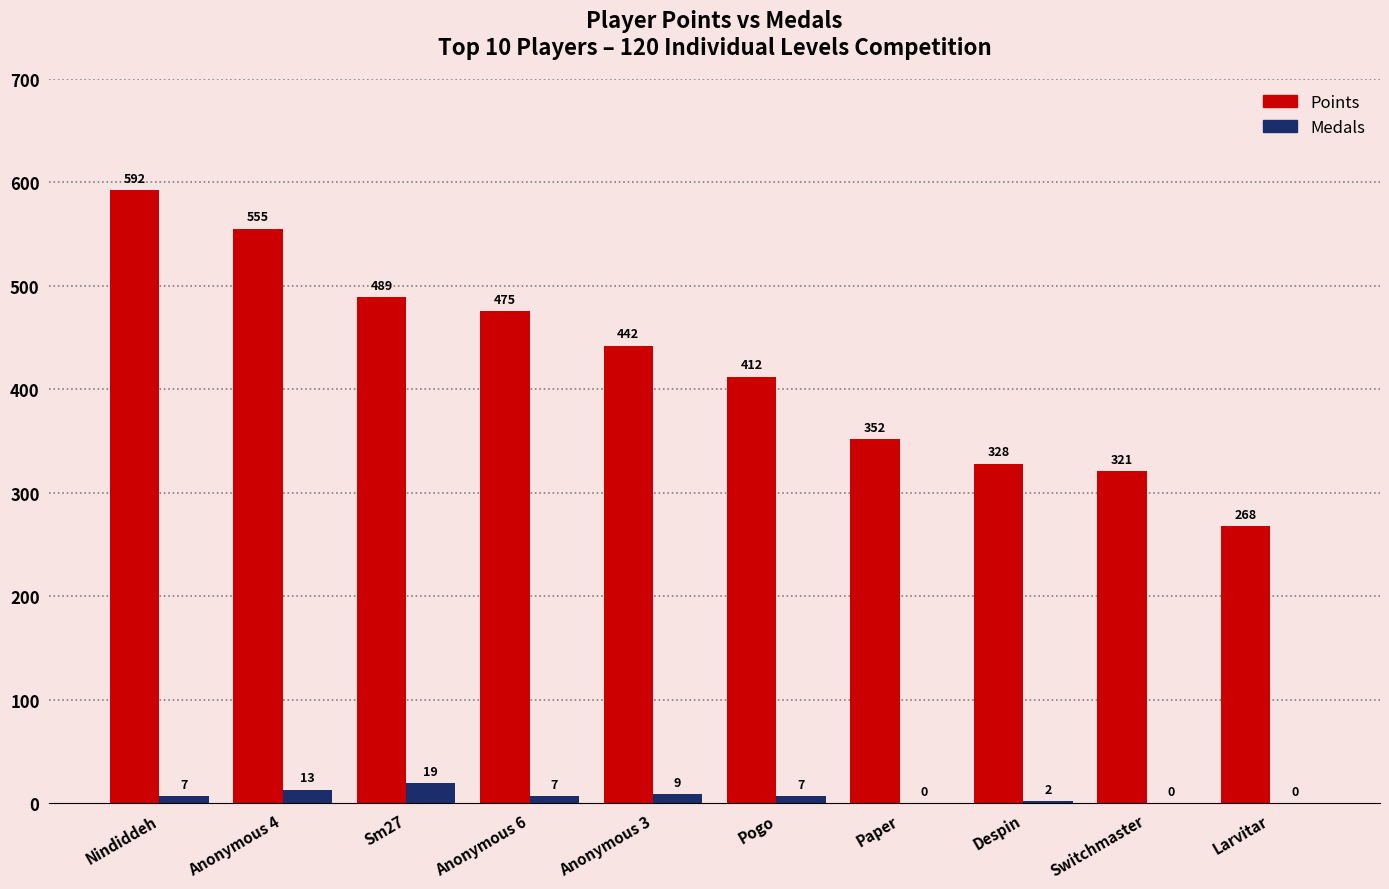

The value of Points at Larvitar is 435. True or false?

False